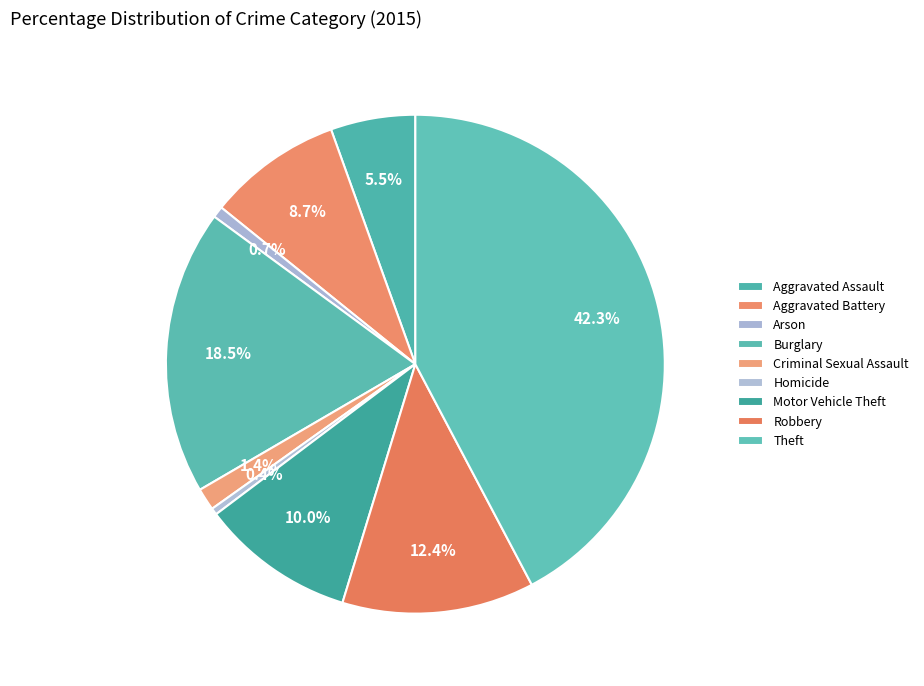

To the nearest percent, what is the combined percentage of Aggravated Battery and Motor Vehicle Theft?

19%